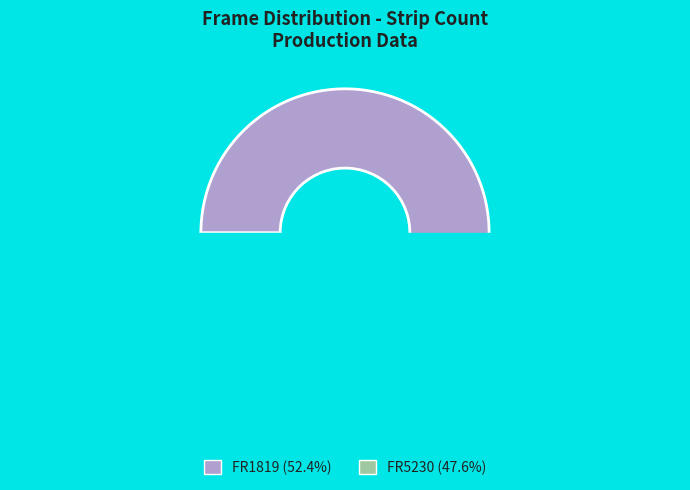

To the nearest percent, what is the difference between the largest and smallest slice percentages?

5%